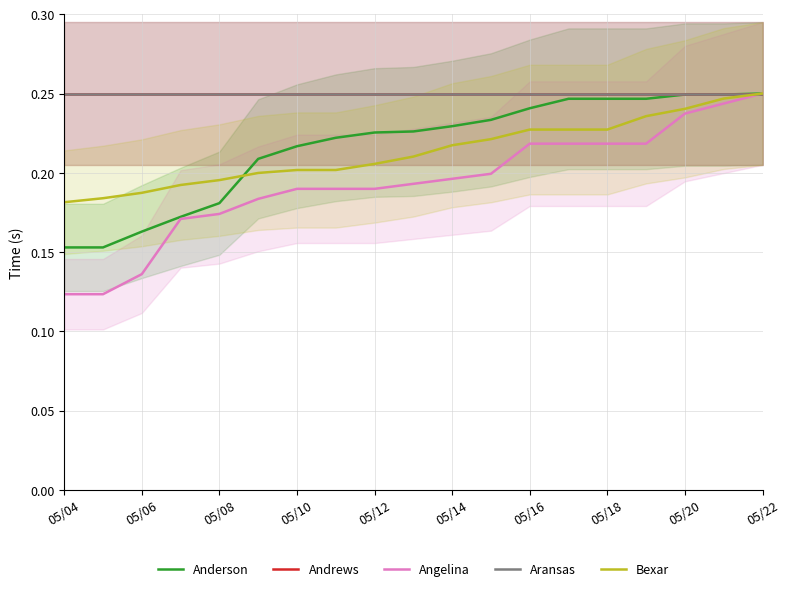

Reading left to right, what are all the values shown in this chart?

Anderson: 0.2	0.2	0.2	0.2	0.2	0.2	0.2	0.2	0.2	0.2	0.2	0.2	0.2	0.2	0.2	0.2	0.2	0.2	0.2
Andrews: 0.2	0.2	0.2	0.2	0.2	0.2	0.2	0.2	0.2	0.2	0.2	0.2	0.2	0.2	0.2	0.2	0.2	0.2	0.2
Angelina: 0.1	0.1	0.1	0.2	0.2	0.2	0.2	0.2	0.2	0.2	0.2	0.2	0.2	0.2	0.2	0.2	0.2	0.2	0.2
Aransas: 0.2	0.2	0.2	0.2	0.2	0.2	0.2	0.2	0.2	0.2	0.2	0.2	0.2	0.2	0.2	0.2	0.2	0.2	0.2
Bexar: 0.2	0.2	0.2	0.2	0.2	0.2	0.2	0.2	0.2	0.2	0.2	0.2	0.2	0.2	0.2	0.2	0.2	0.2	0.2